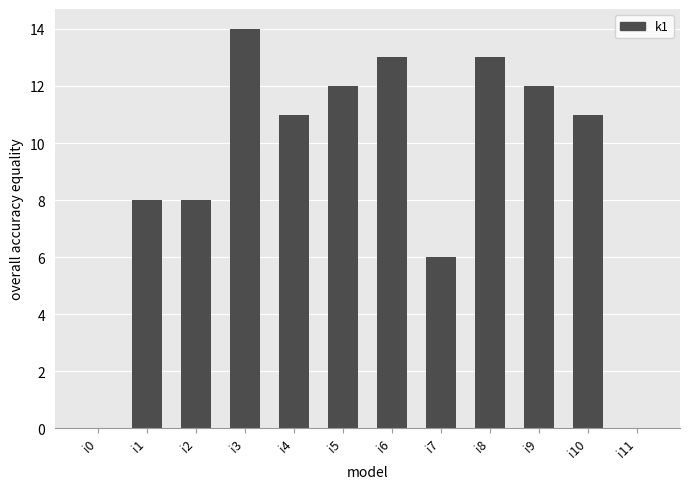

Between i2 and i5, which is larger?

i5